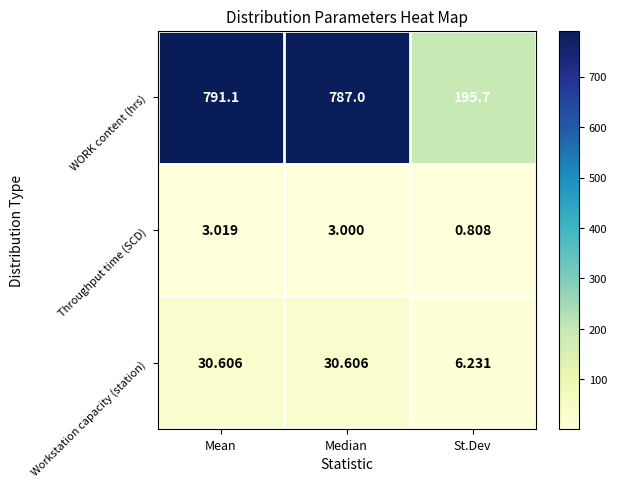

At which category is the sum across all series the highest?

Mean